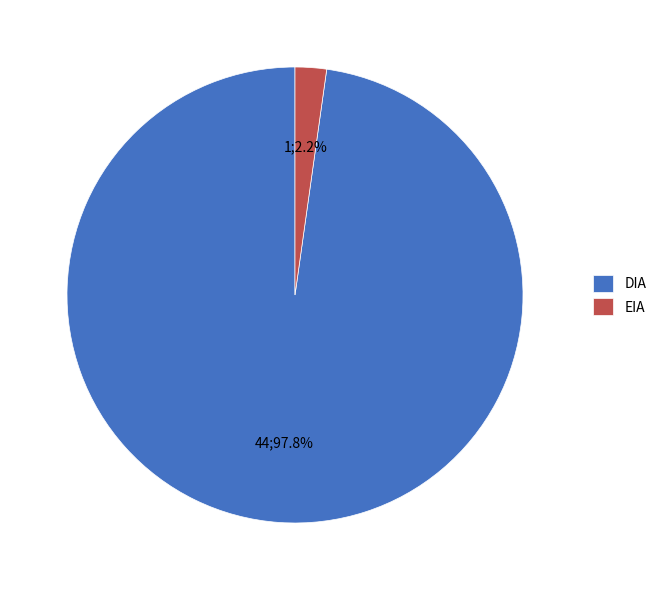

Rank the categories by value from lowest to highest.

EIA, DIA